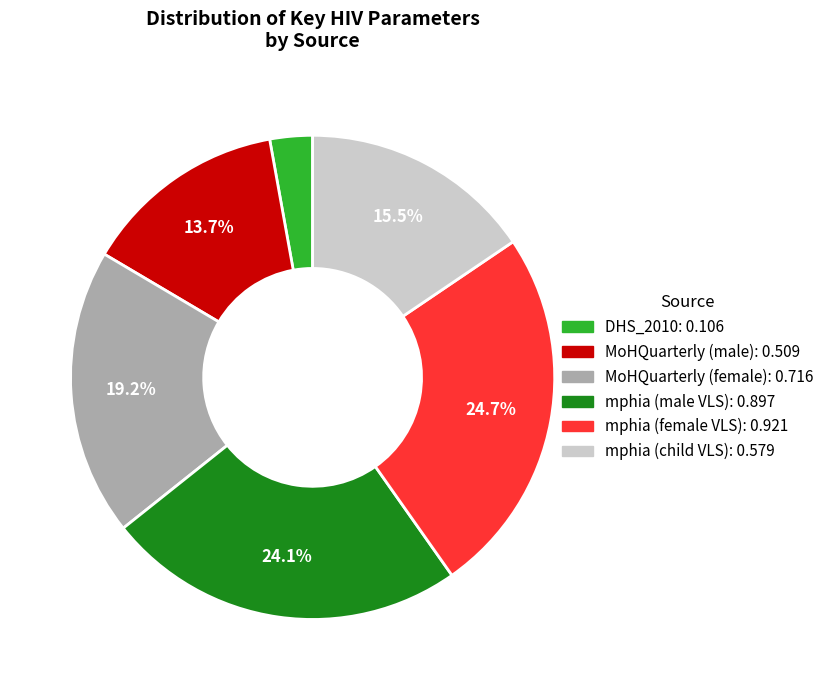

To the nearest percent, what portion does MoHQuarterly (female) represent?

19%